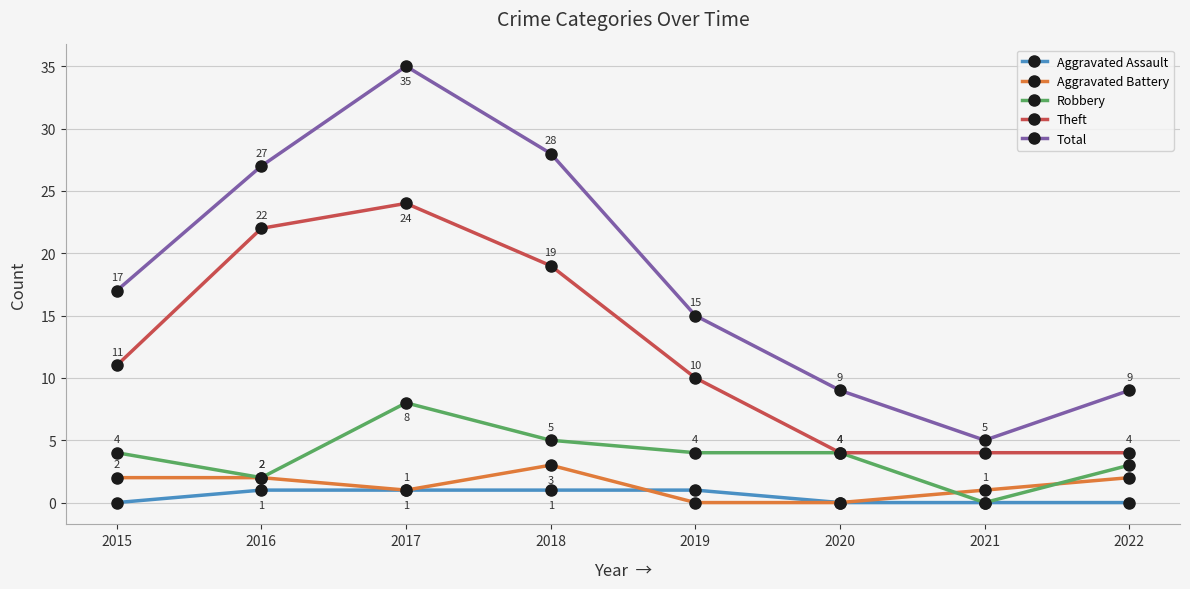

True or false: Aggravated Battery and Robbery intersect in this chart.

True